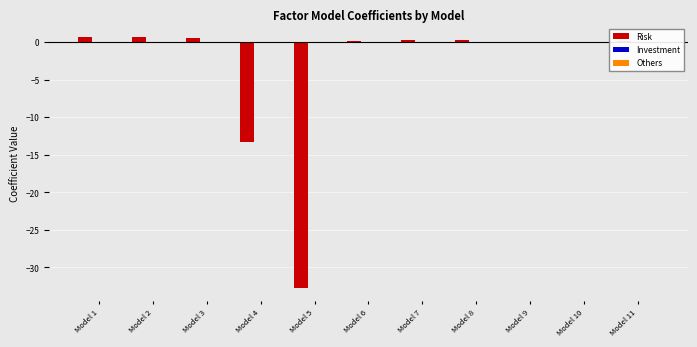

Where is Risk nearest to the value -16?

Model 4